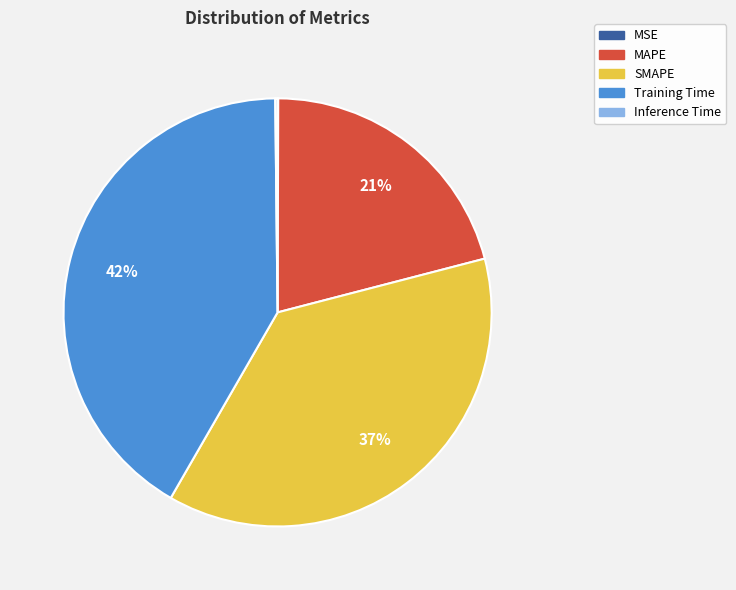

Which category has the biggest portion of the pie?

Training Time